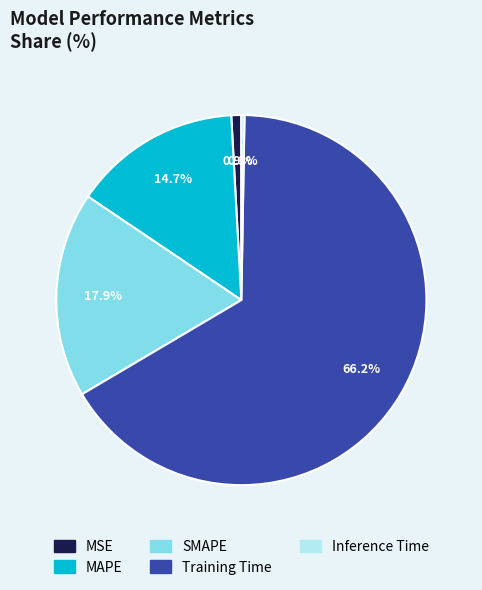

Which has a higher value, Training Time or SMAPE?

Training Time